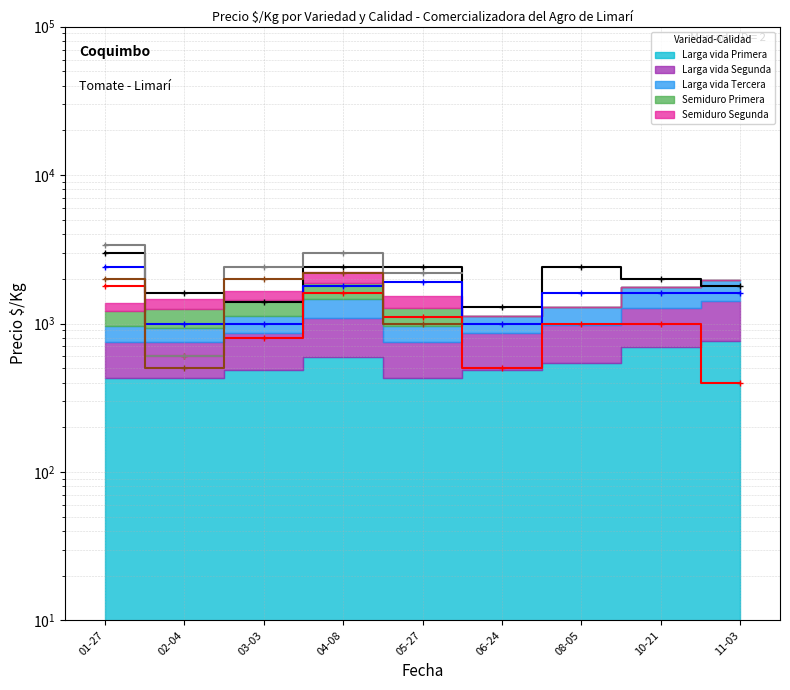

Which series has the widest spread of values?

Vol: Semiduro Primera